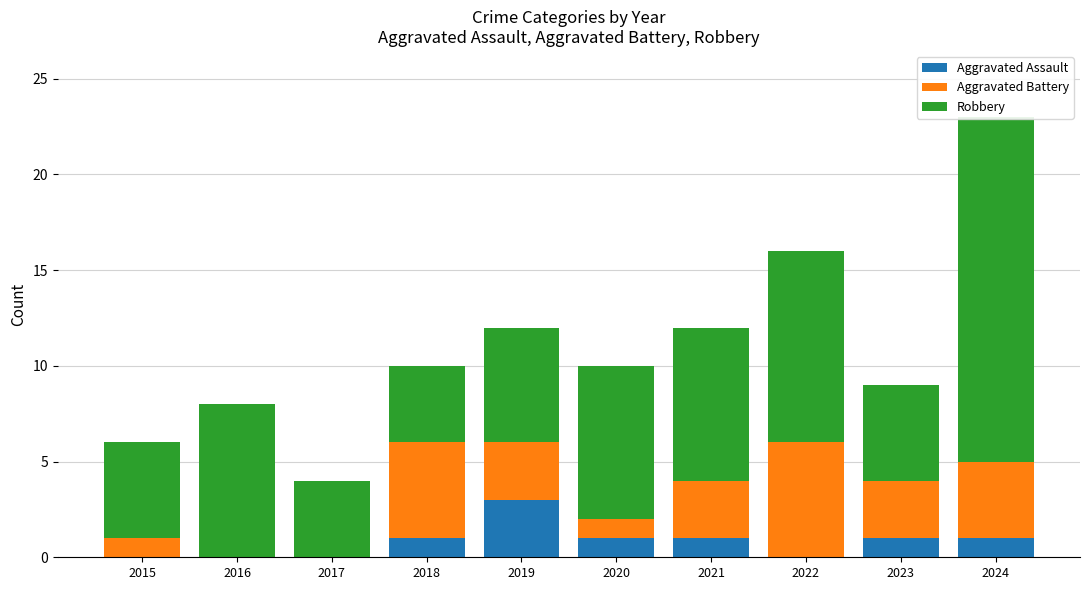

True or false: Aggravated Battery has a value of 0 at 2015.

False